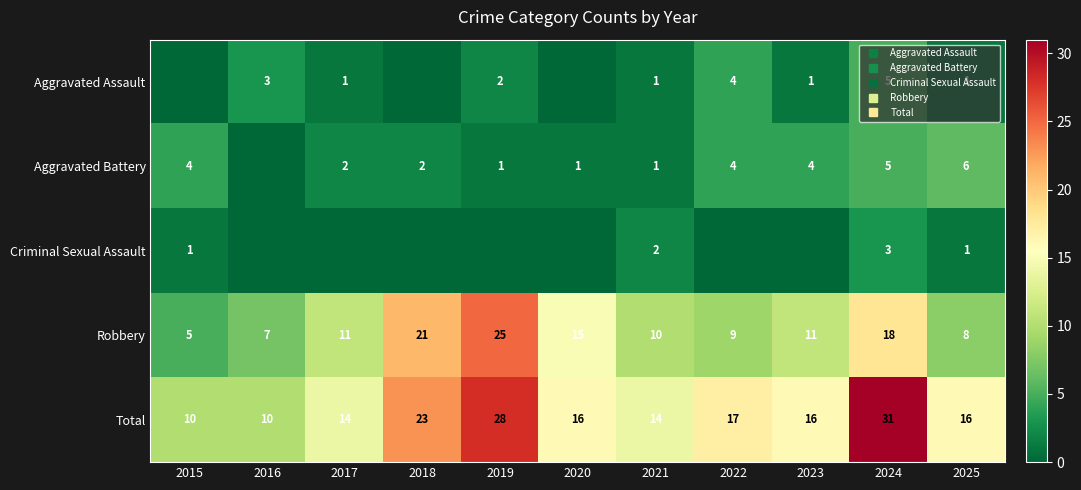

The value of Criminal Sexual Assault at 2022 is 2. True or false?

False